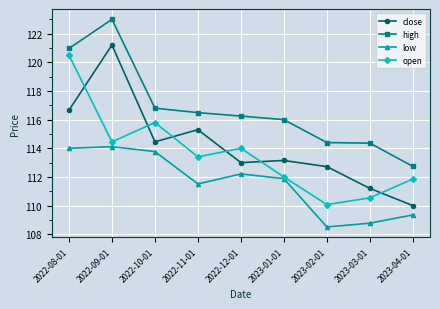

True or false: low has a value of 59.9 at 2022-11-01.

False